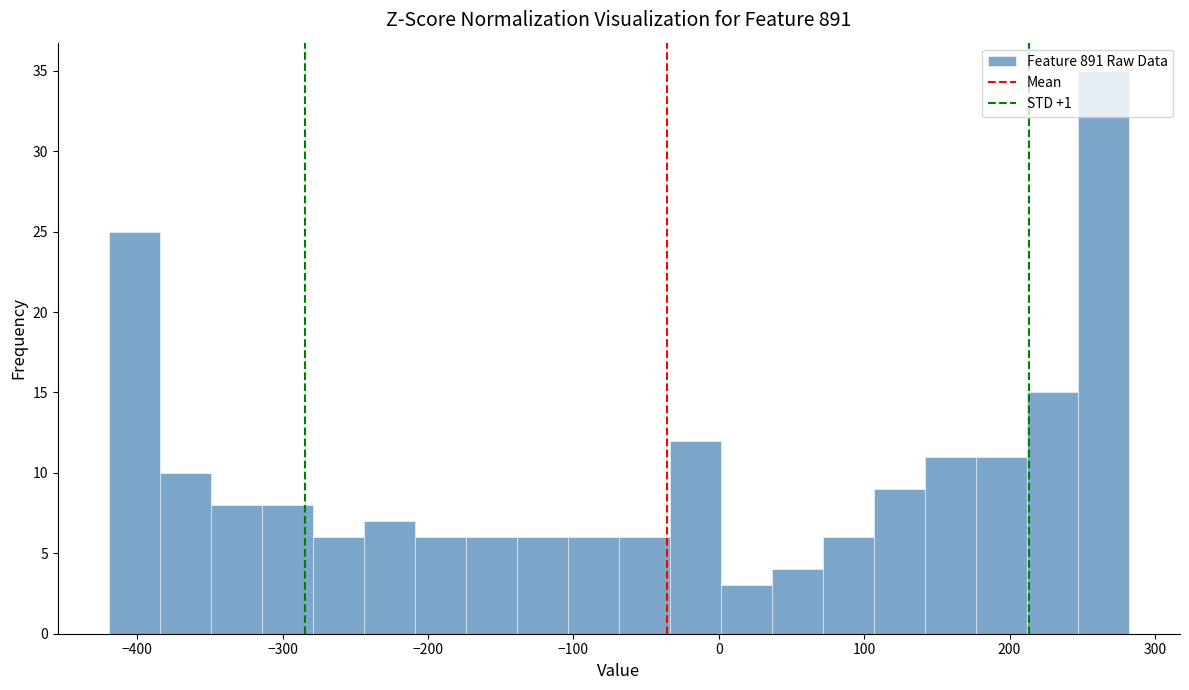

Read against the x-axis, roughly where is the centre of the tallest bar?

260